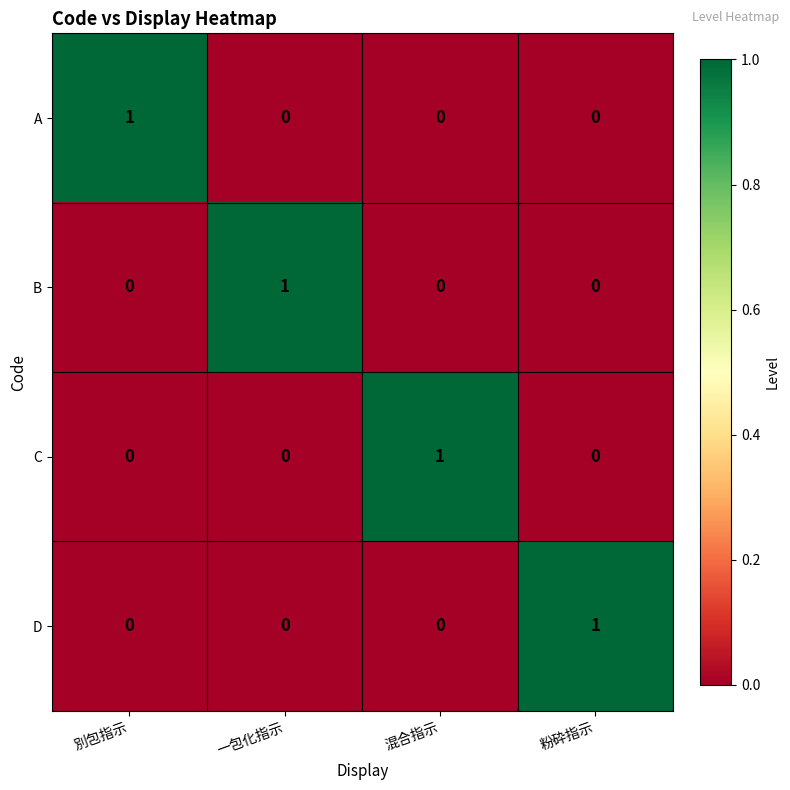

How many A values are between 0 and 1?

4